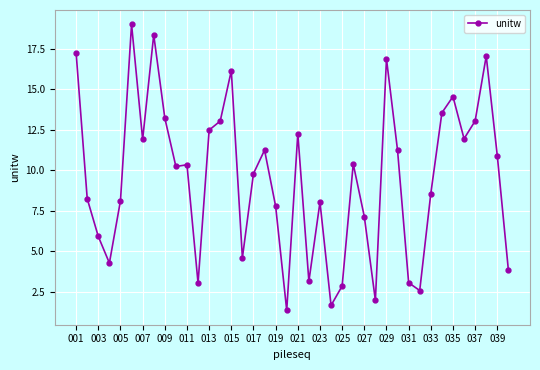

What is the value of the 6th point from the left?

19.0